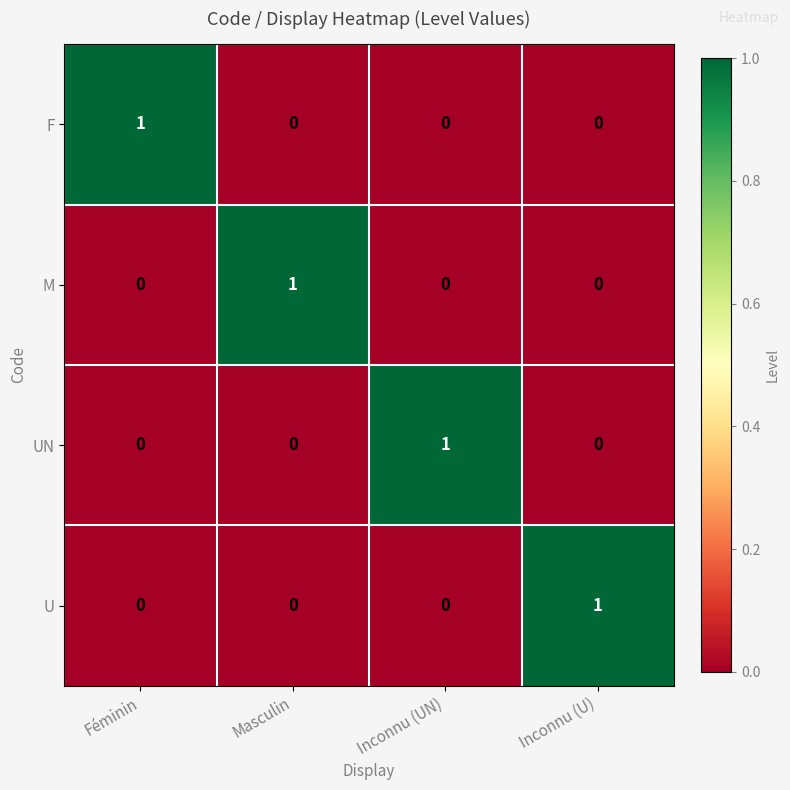

Reading left to right, what are all the values shown in this chart?

F: 1	0	0	0
M: 0	1	0	0
UN: 0	0	1	0
U: 0	0	0	1